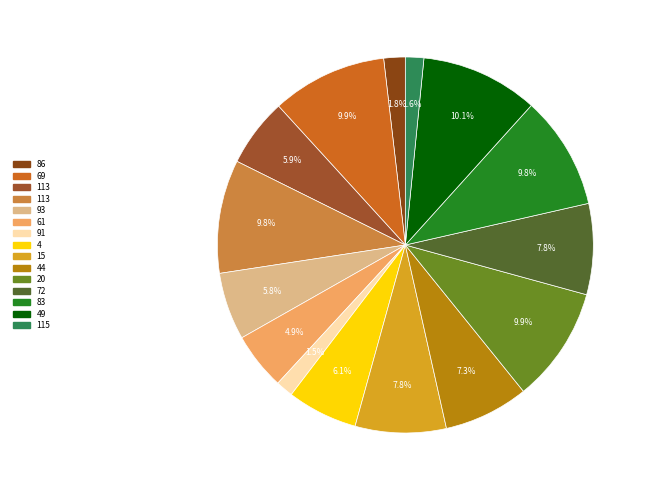

How many segments does this pie chart have?

15